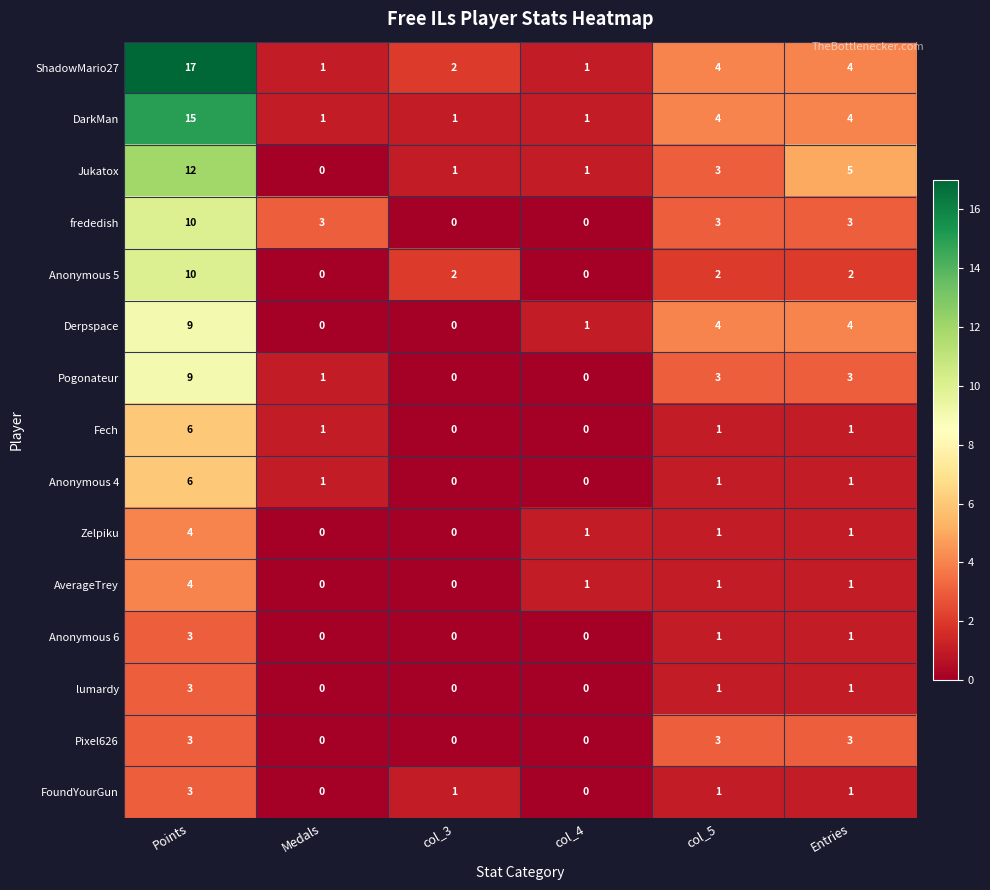

Which series has the largest total across all categories?

ShadowMario27